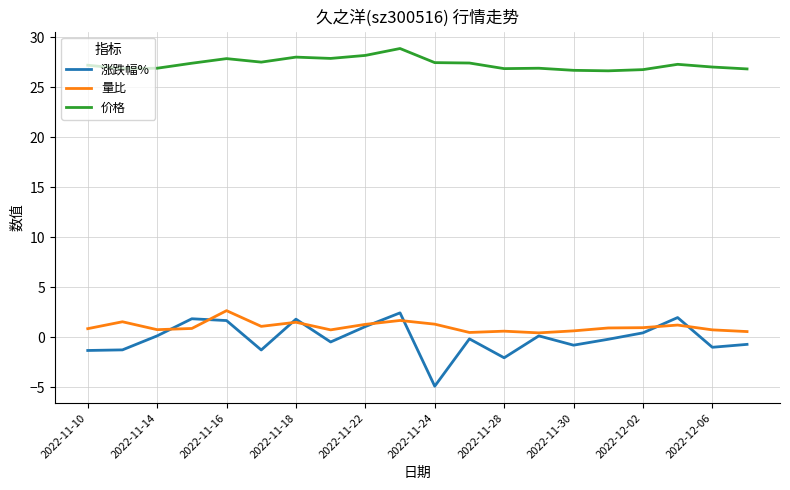

True or false: 价格 and 量比 cross at least once.

False